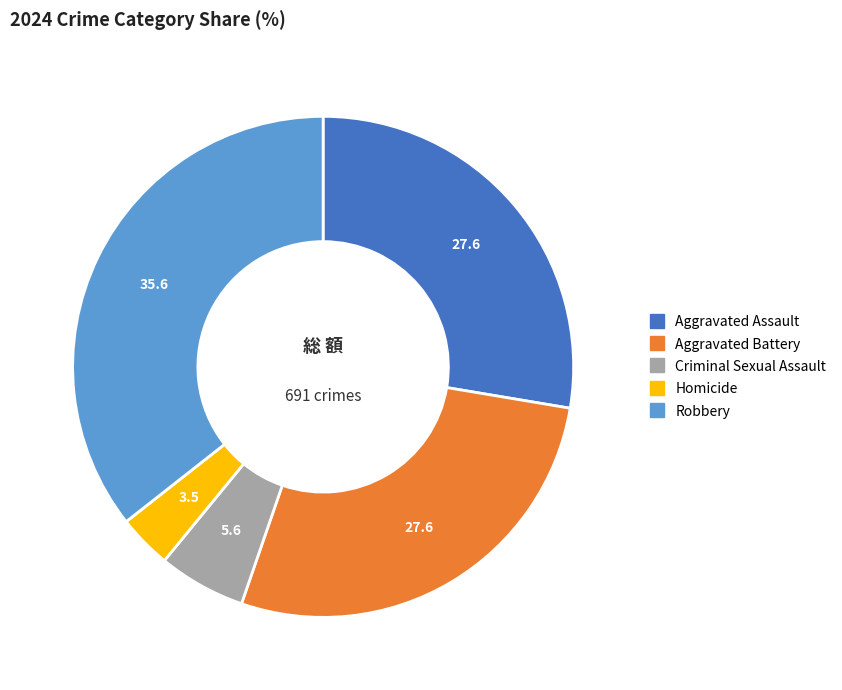

How many segments does this pie chart have?

5